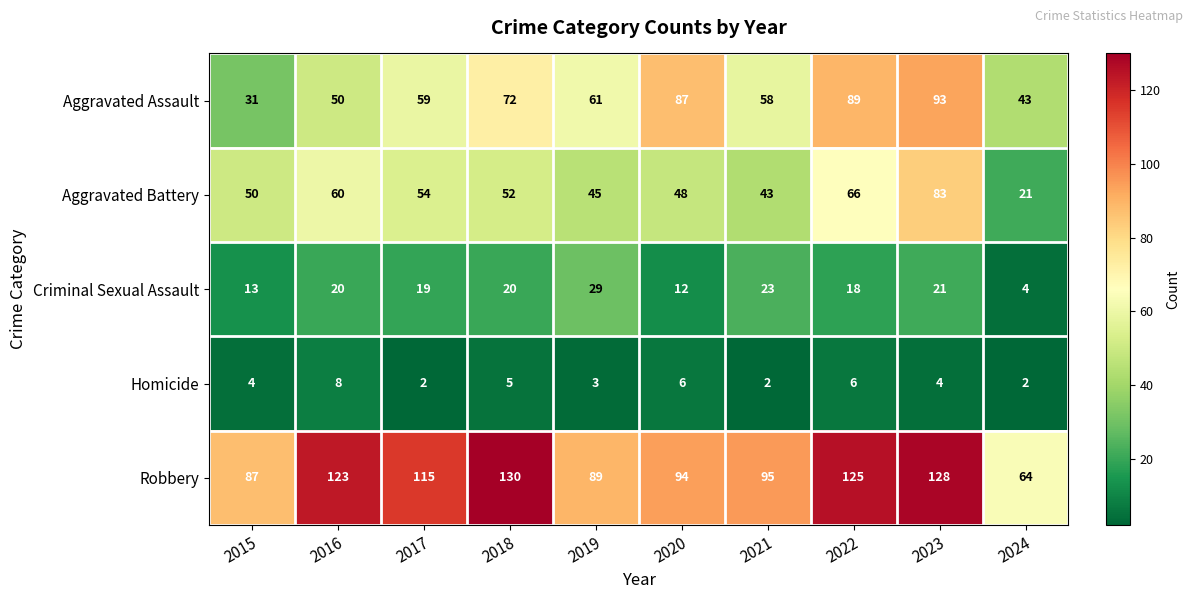

Rank the series at 2023 from highest to lowest value.

Robbery, Aggravated Assault, Aggravated Battery, Criminal Sexual Assault, Homicide